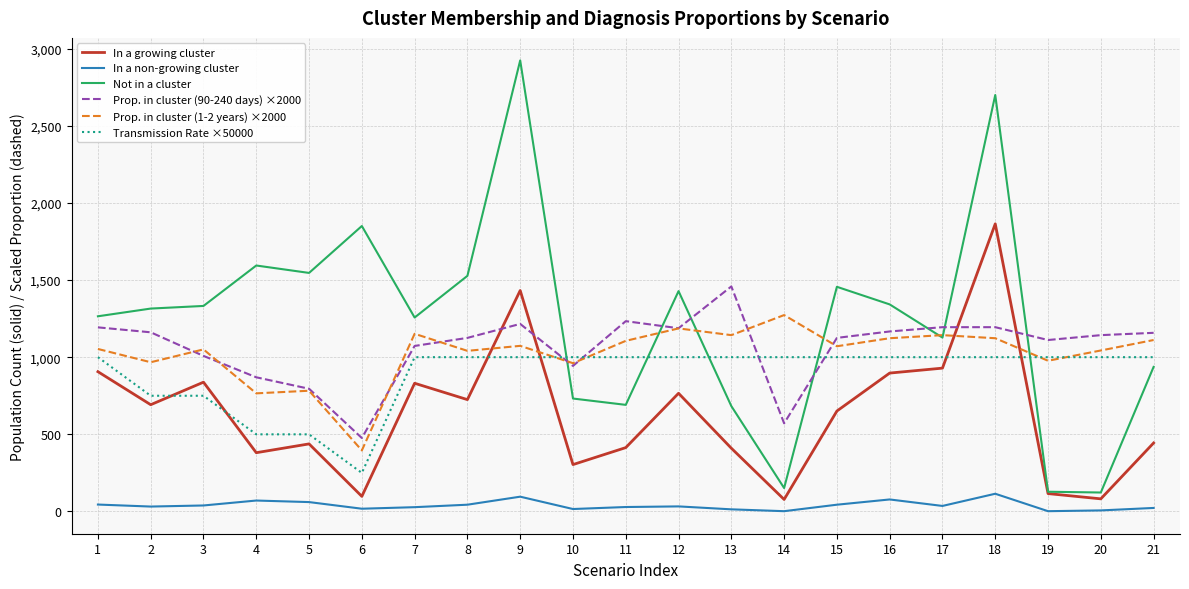

How many lines are shown in the chart?

6